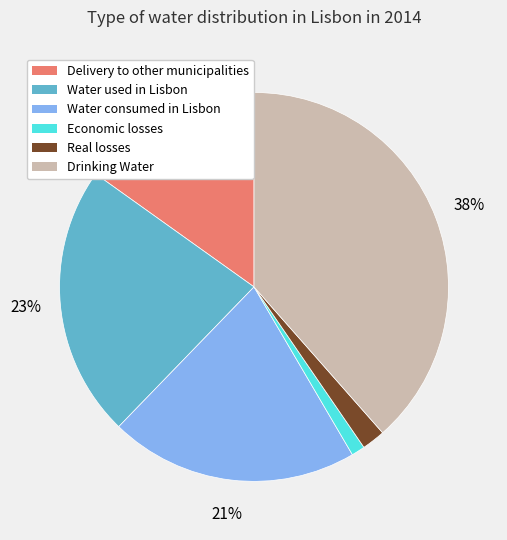

Is there a majority slice in this chart?

No